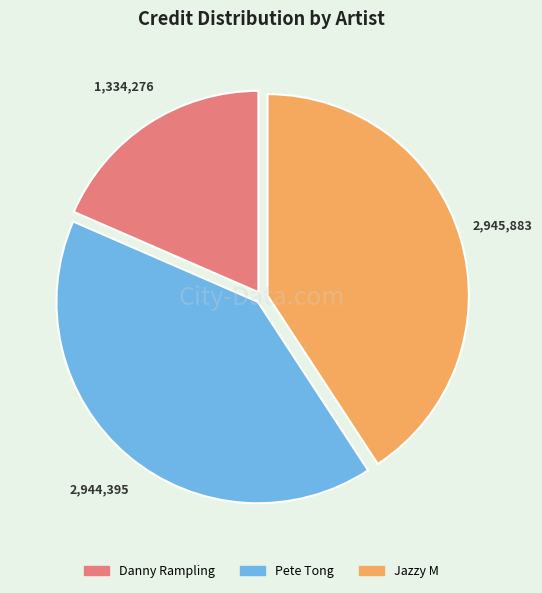

Which category has the smallest portion of the pie?

Danny Rampling